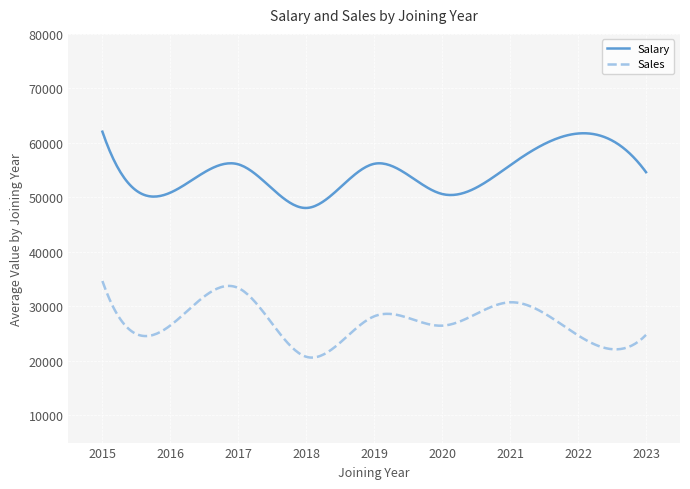

True or false: Salary and Sales cross at least once.

False